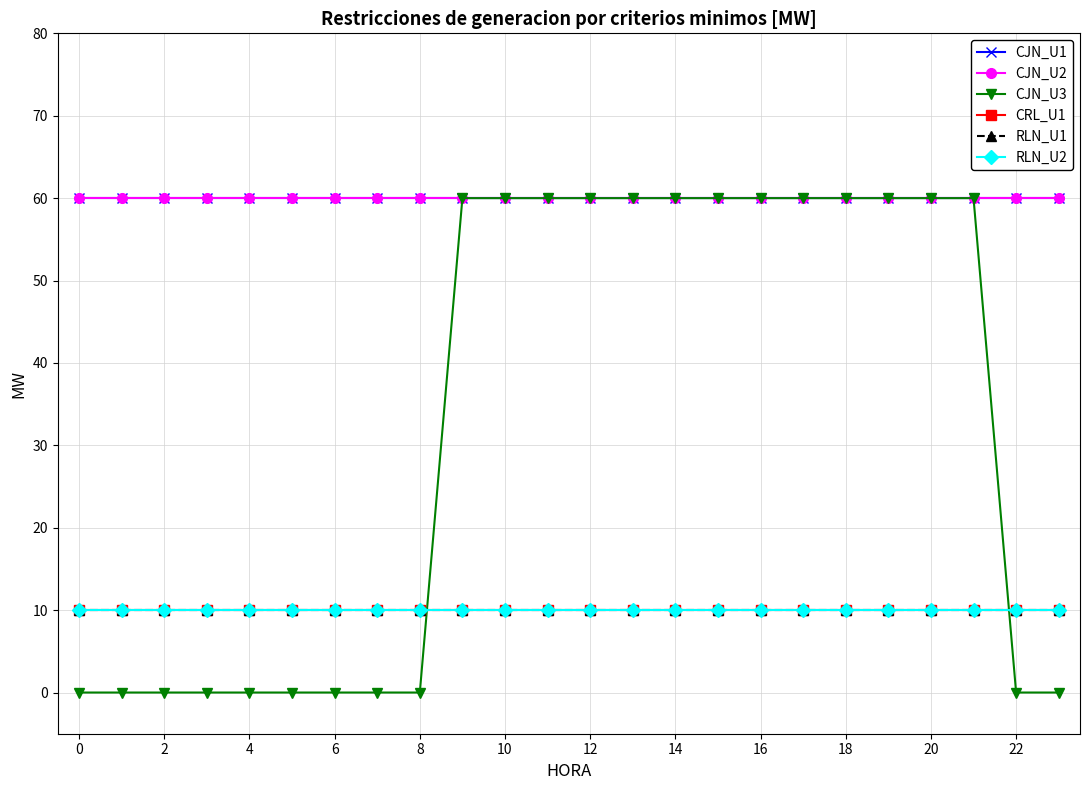

Reading left to right, what are all the values shown in this chart?

CJN_U1: 60	60	60	60	60	60	60	60	60	60	60	60	60	60	60	60	60	60	60	60	60	60	60	60
CJN_U2: 60	60	60	60	60	60	60	60	60	60	60	60	60	60	60	60	60	60	60	60	60	60	60	60
CJN_U3: 0	0	0	0	0	0	0	0	0	60	60	60	60	60	60	60	60	60	60	60	60	60	0	0
CRL_U1: 10	10	10	10	10	10	10	10	10	10	10	10	10	10	10	10	10	10	10	10	10	10	10	10
RLN_U1: 10	10	10	10	10	10	10	10	10	10	10	10	10	10	10	10	10	10	10	10	10	10	10	10
RLN_U2: 10	10	10	10	10	10	10	10	10	10	10	10	10	10	10	10	10	10	10	10	10	10	10	10